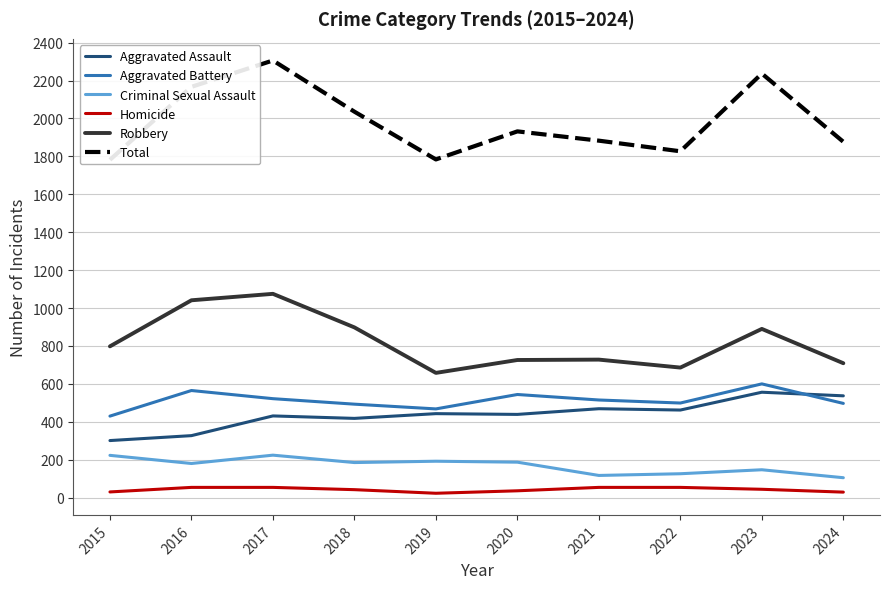

What is the average value of the Robbery series?

821